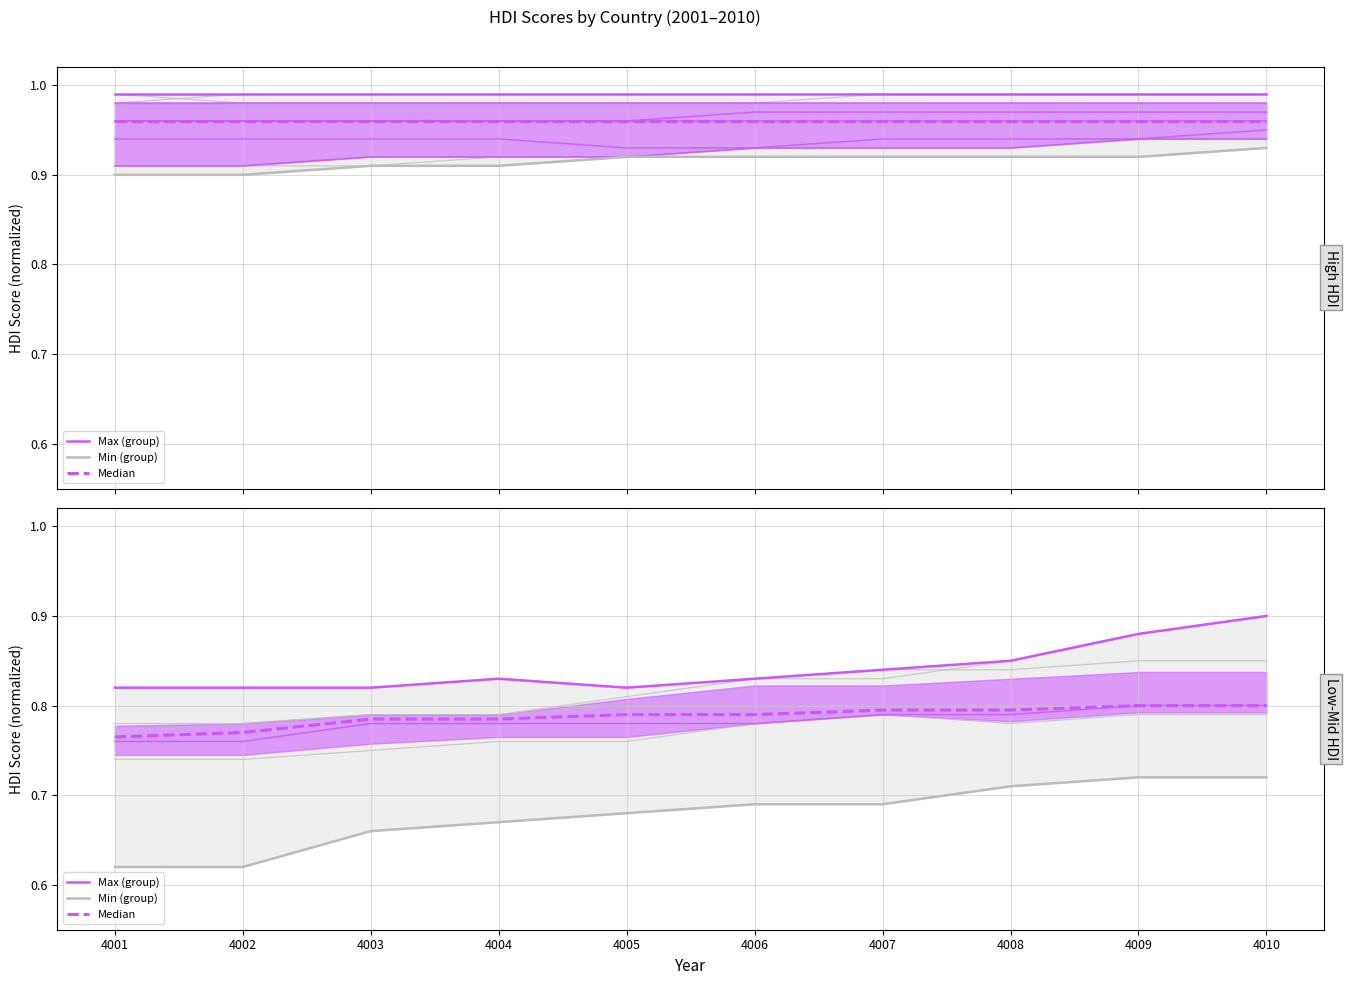

What is the value of the Median point at the 6th from the left?

0.8